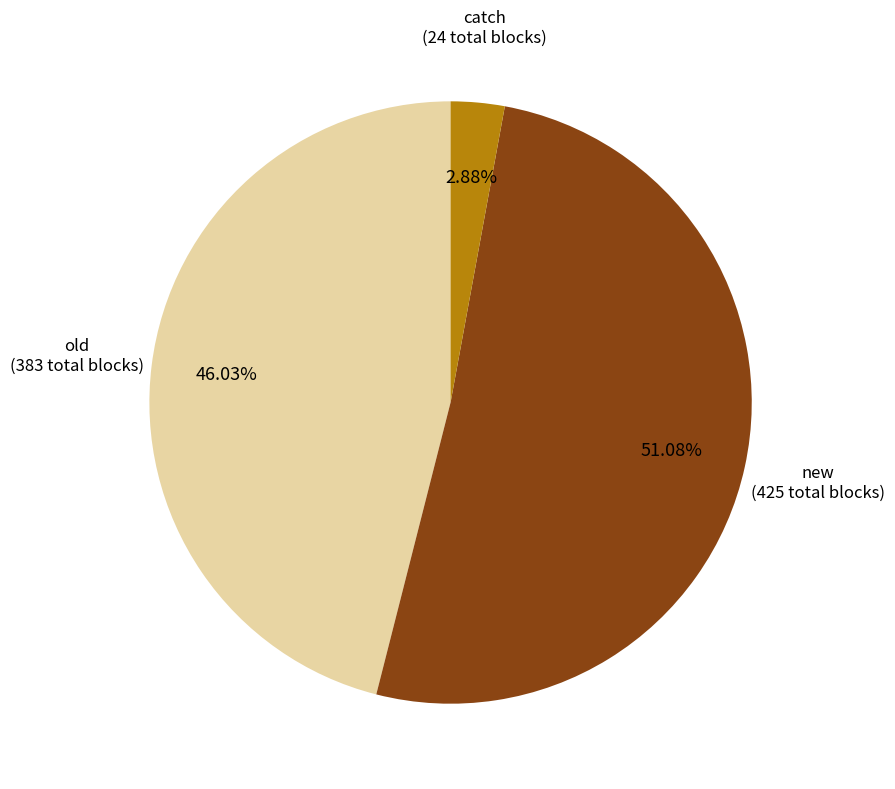

Is there any slice that represents more than half of the pie?

Yes